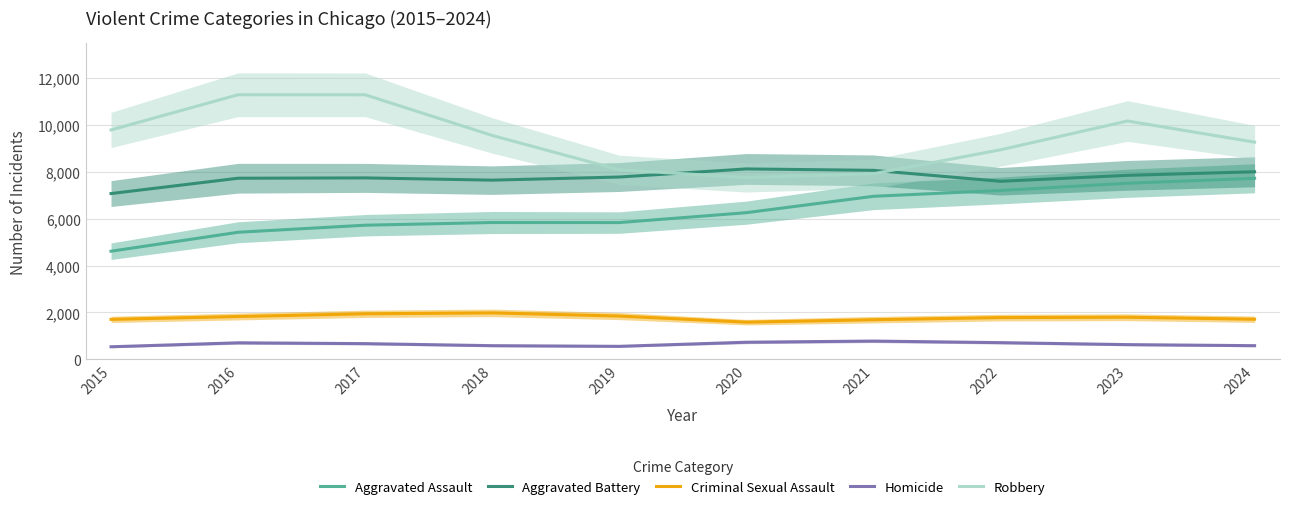

What is the difference between the highest and lowest values at 2024?

8692.0